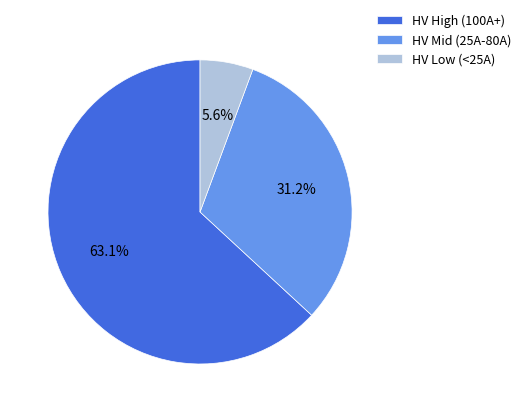

Which has a higher value, HV Low (<25A) or HV High (100A+)?

HV High (100A+)